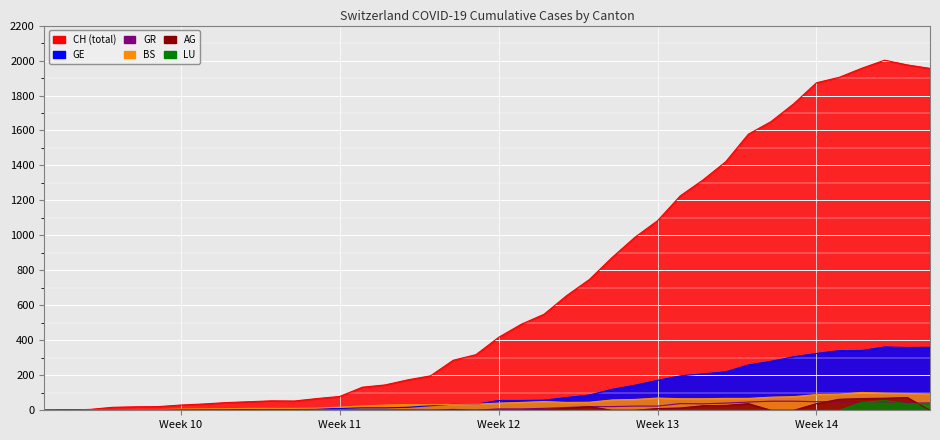

What are all the series names shown in the legend?

CH, GE, GR, BS, AG, LU